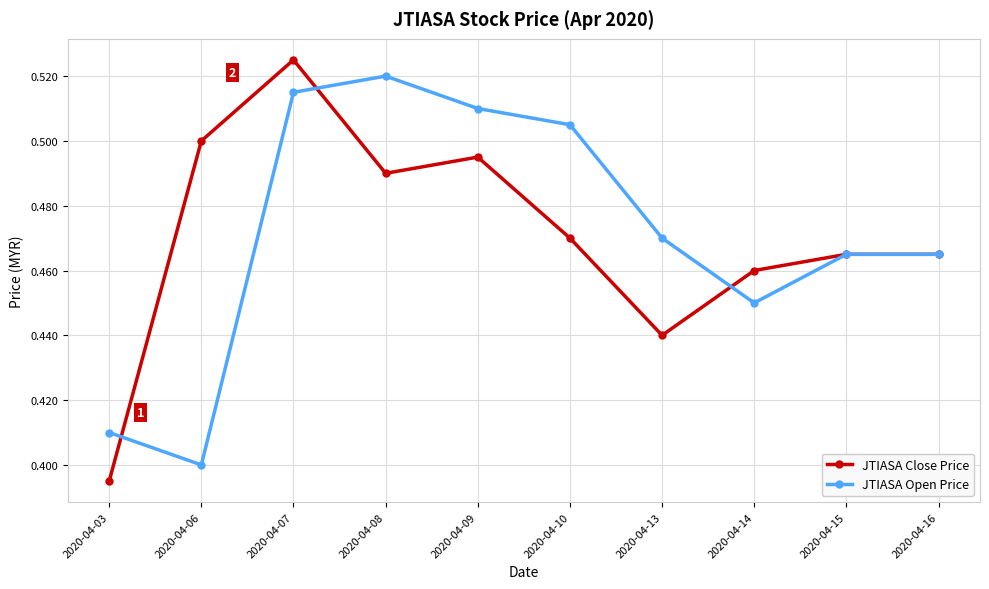

True or false: JTIASA Open Price and JTIASA Close Price intersect in this chart.

True